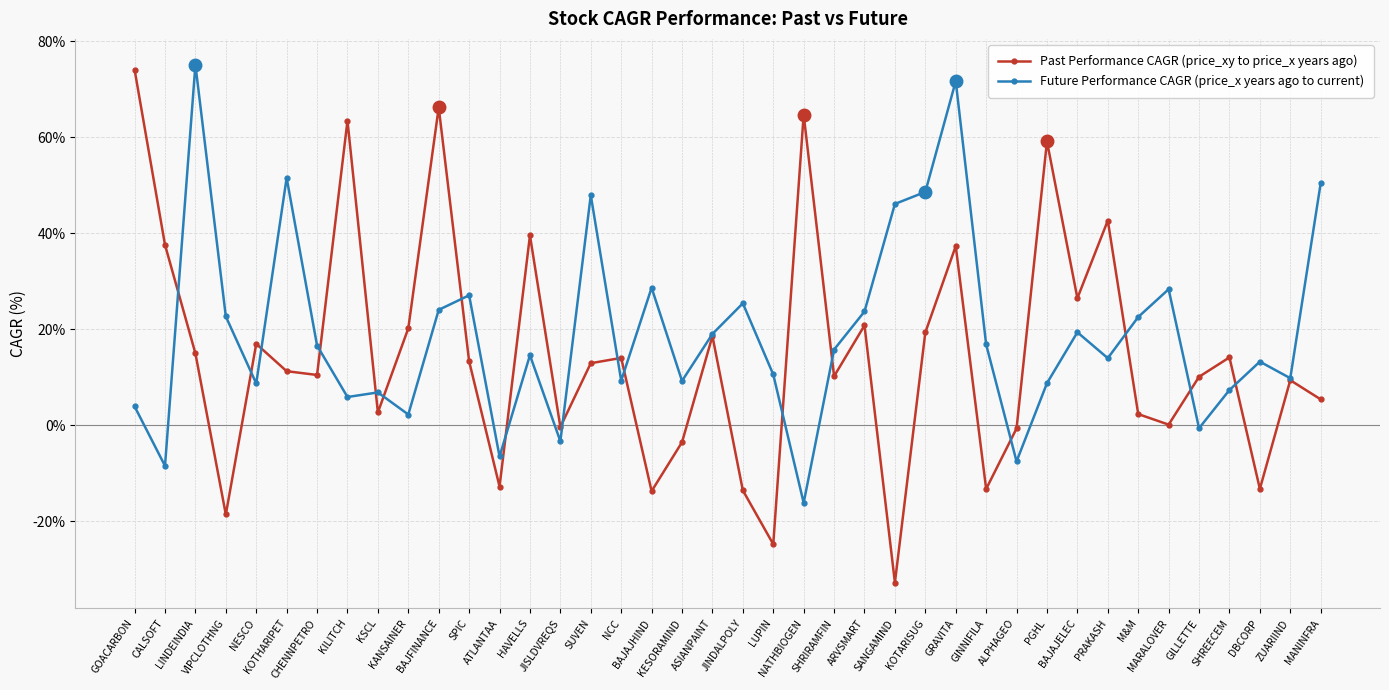

In Future Performance CAGR (price_x years ago to current), how many points are lower than both neighbors (excluding endpoints)?

13